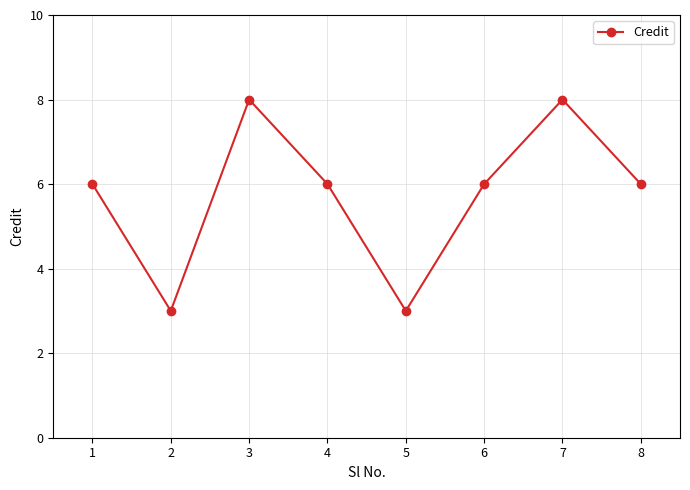

How many points are higher than both their immediate neighbors (excluding endpoints)?

2